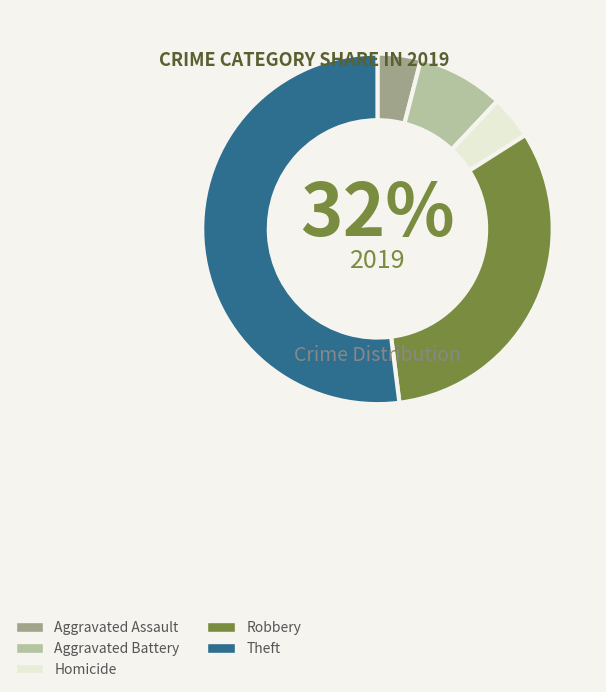

Does Theft represent more than half of the total?

Yes